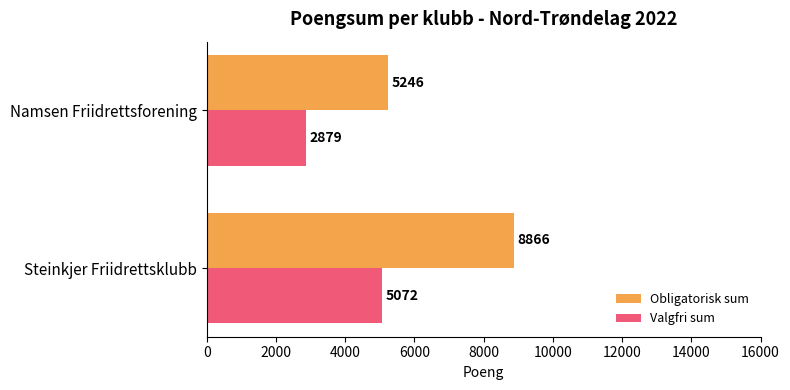

The value of Valgfri sum at Steinkjer Friidrettsklubb is 5072. True or false?

True